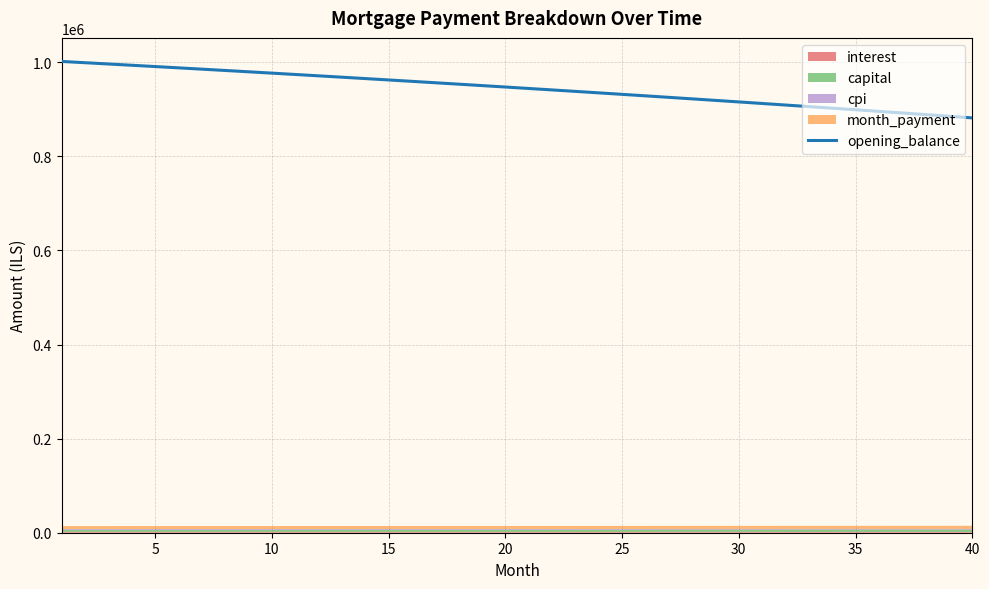

What is the sum of all values?

37774224.0